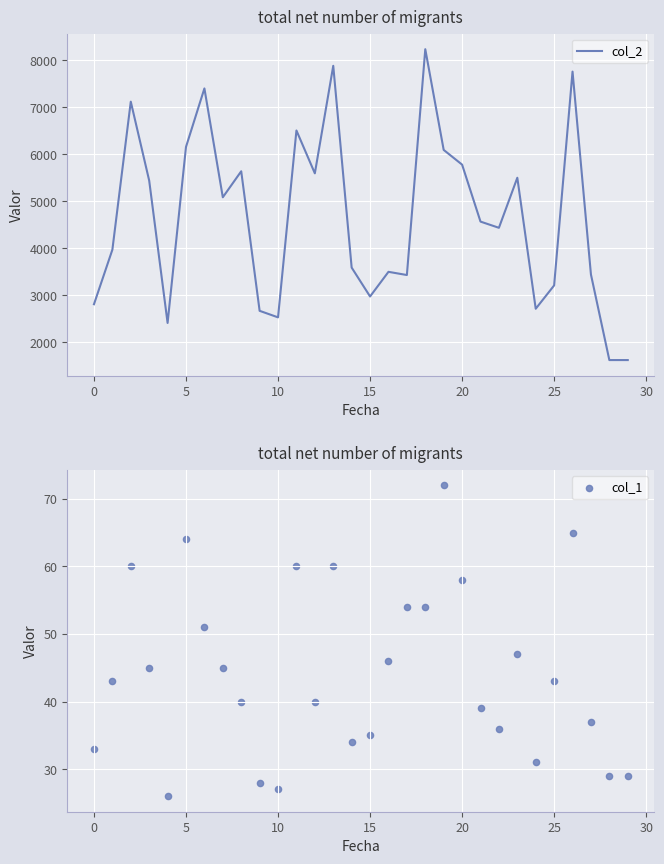

What are all the series names shown in the legend?

col_2, col_1